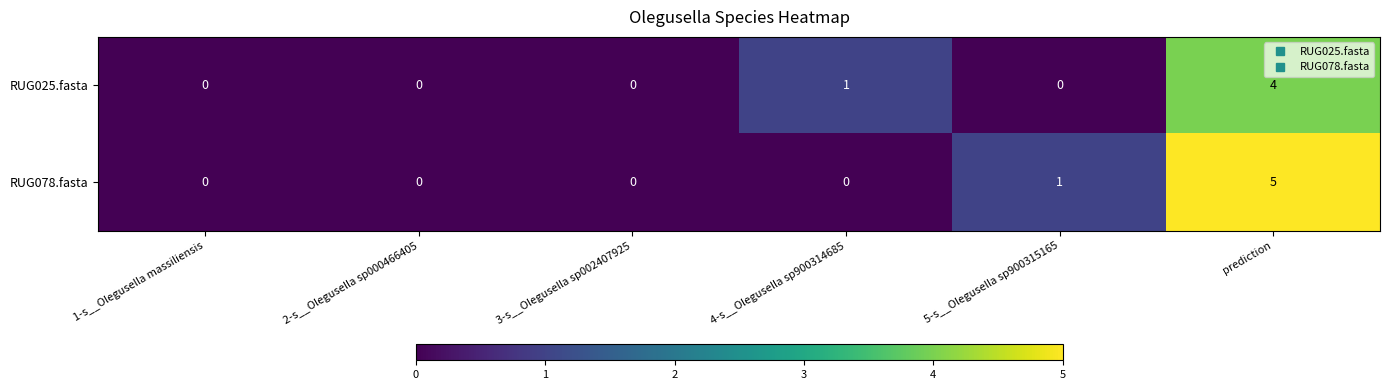

Reading left to right, list all the values displayed in this chart.

RUG025.fasta: 0	0	0	1	0	4
RUG078.fasta: 0	0	0	0	1	5